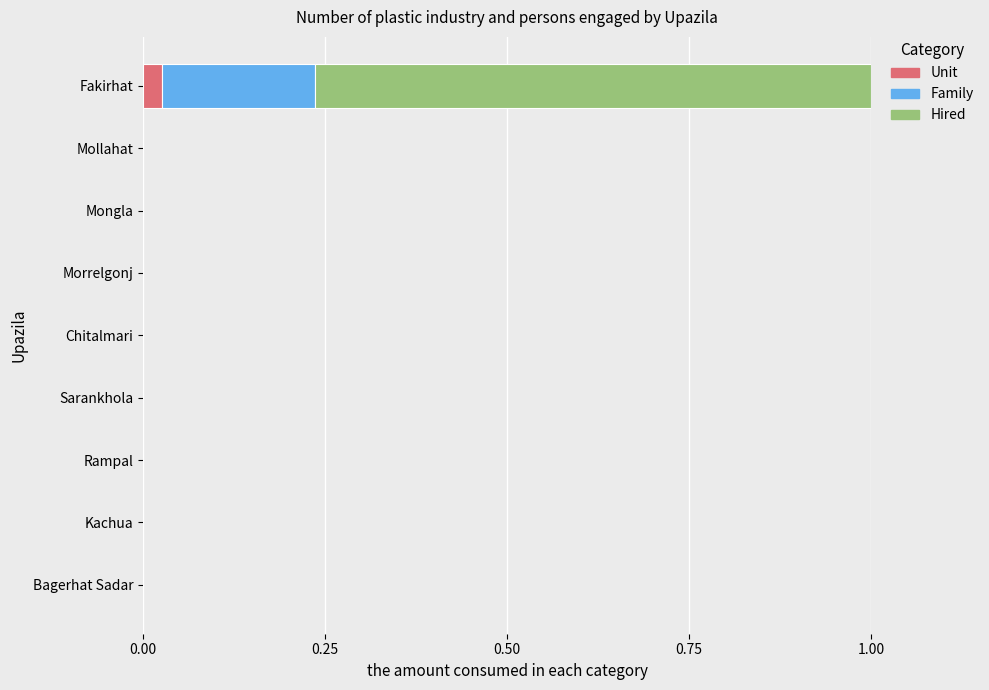

Is it true that Unit equals 0.0 at Mongla?

True